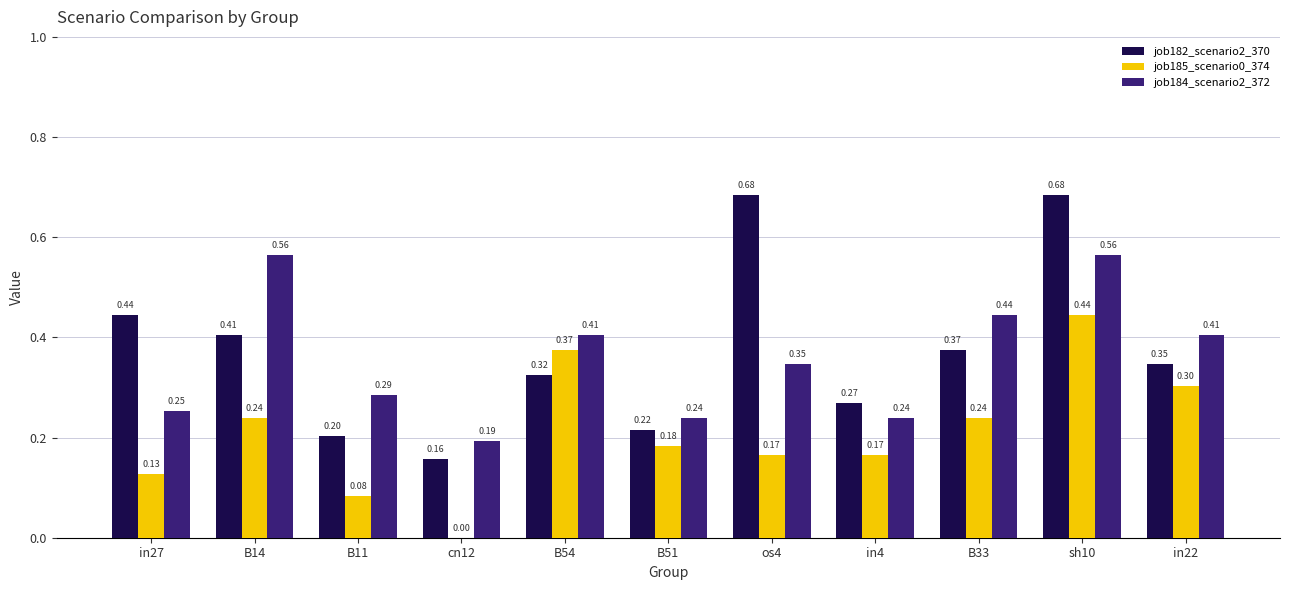

Which series has the largest total across all categories?

job182_scenario2_370